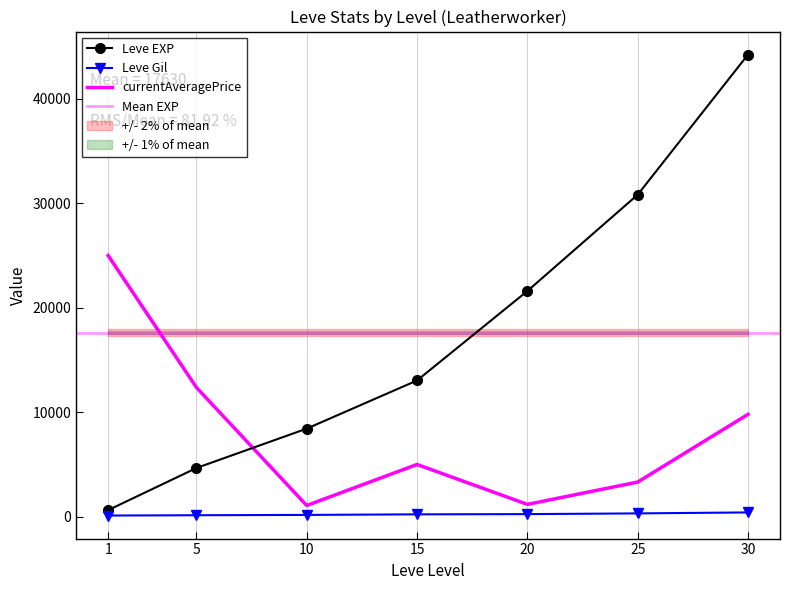

What is the difference between the second highest and second lowest values in the currentAveragePrice series?

11191